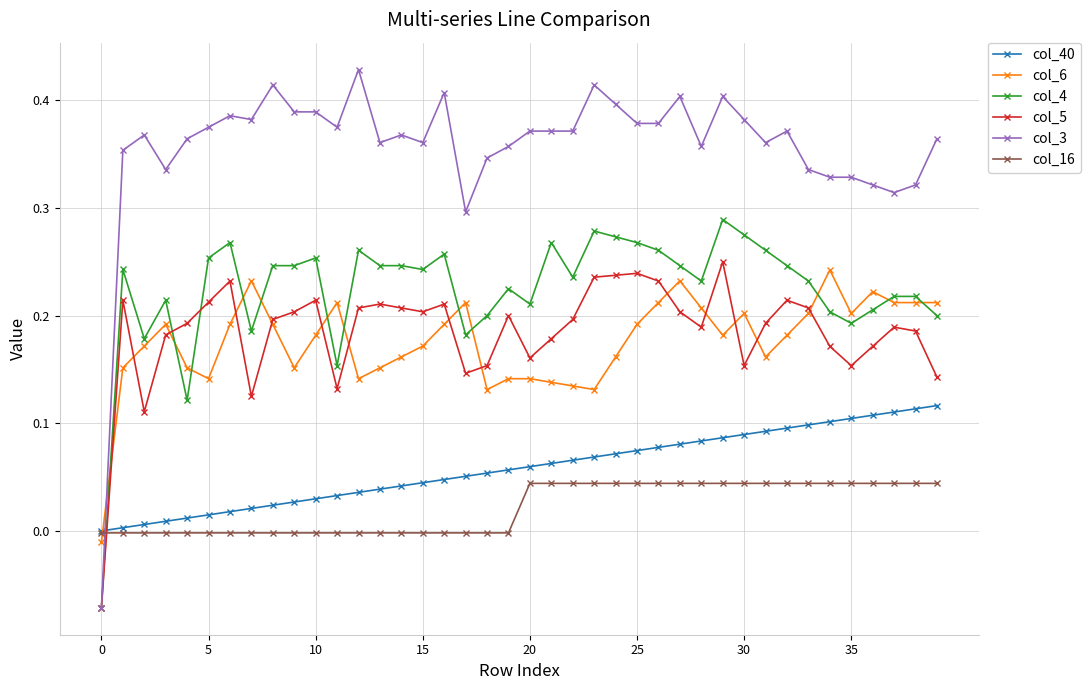

Which series ends up on top after the final intersection of col_16 and col_3?

col_3